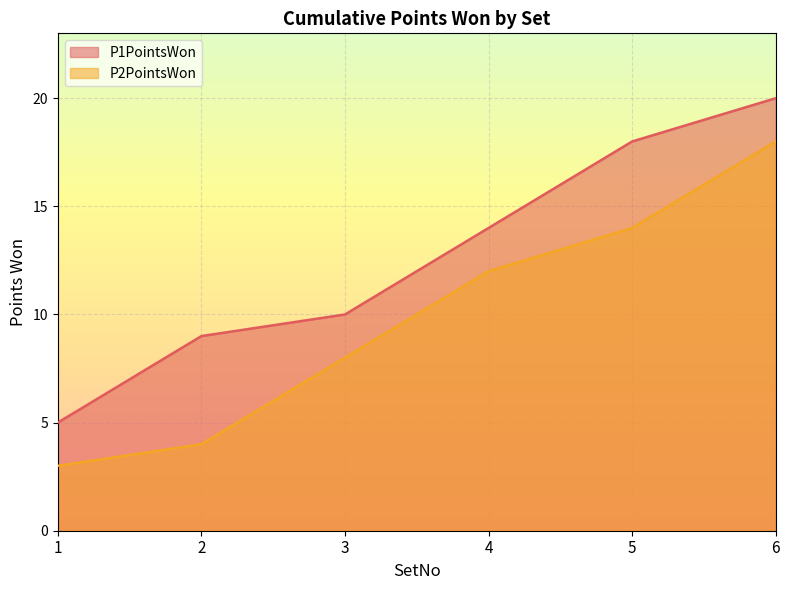

Reading right to left, extract all data points from this chart.

P1PointsWon: 6=20	5=18	4=14	3=10	2=9	1=5
P2PointsWon: 6=18	5=14	4=12	3=8	2=4	1=3